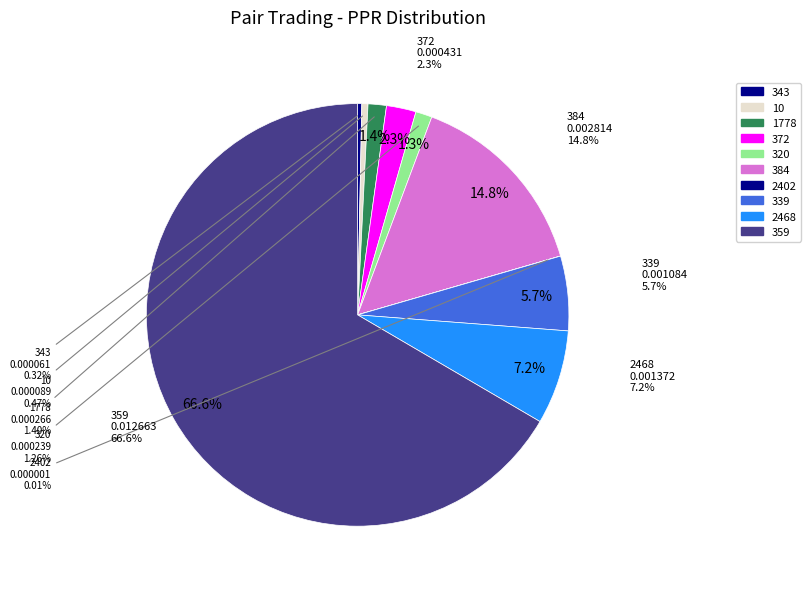

To the nearest percent, what percentage of the pie is 384?

15%